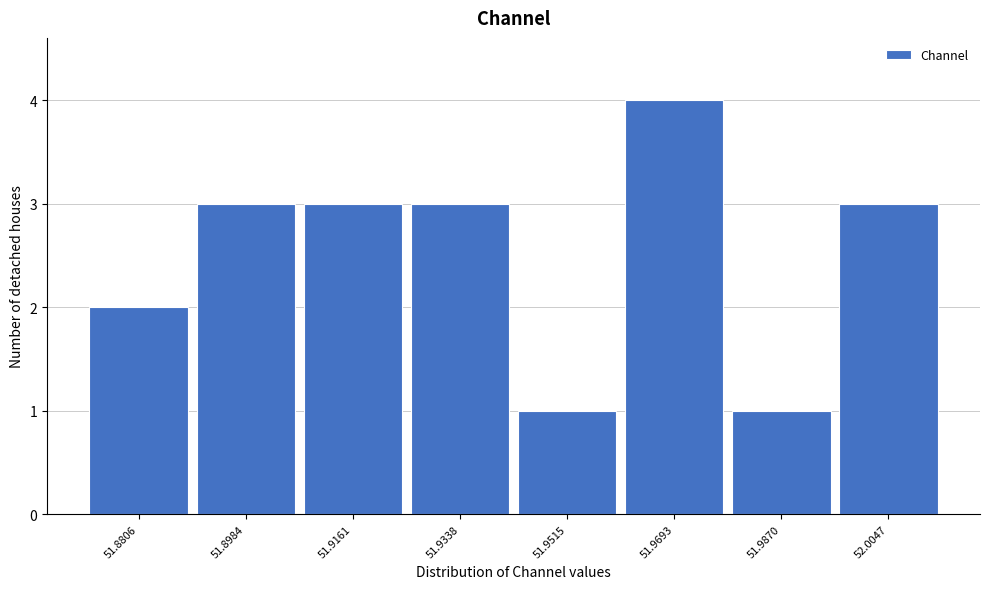

Reading right to left, extract all data points from this chart.

52.0047=3	51.9870=1	51.9693=4	51.9515=1	51.9338=3	51.9161=3	51.8984=3	51.8806=2